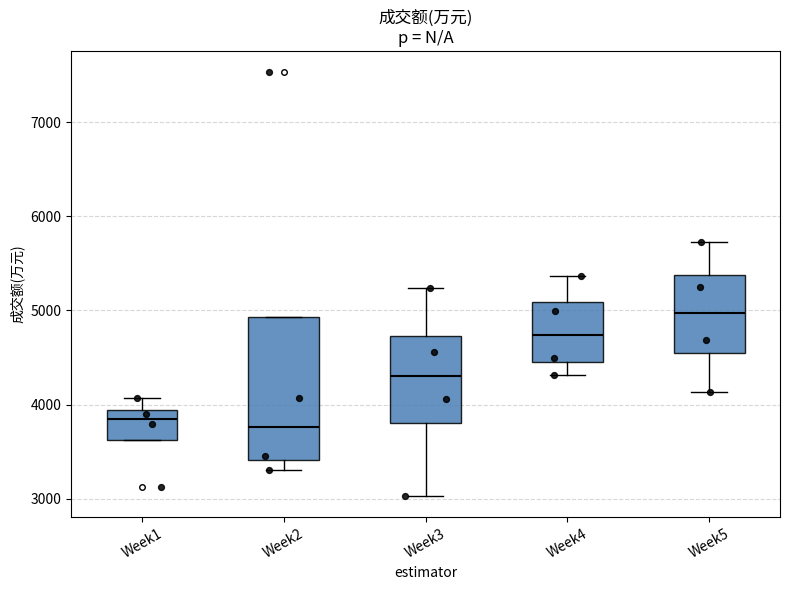

Where is the lower edge of the box for Week5 on the y-axis? The values are not printed on the chart, so give them approximately, as read against the axis.

4500